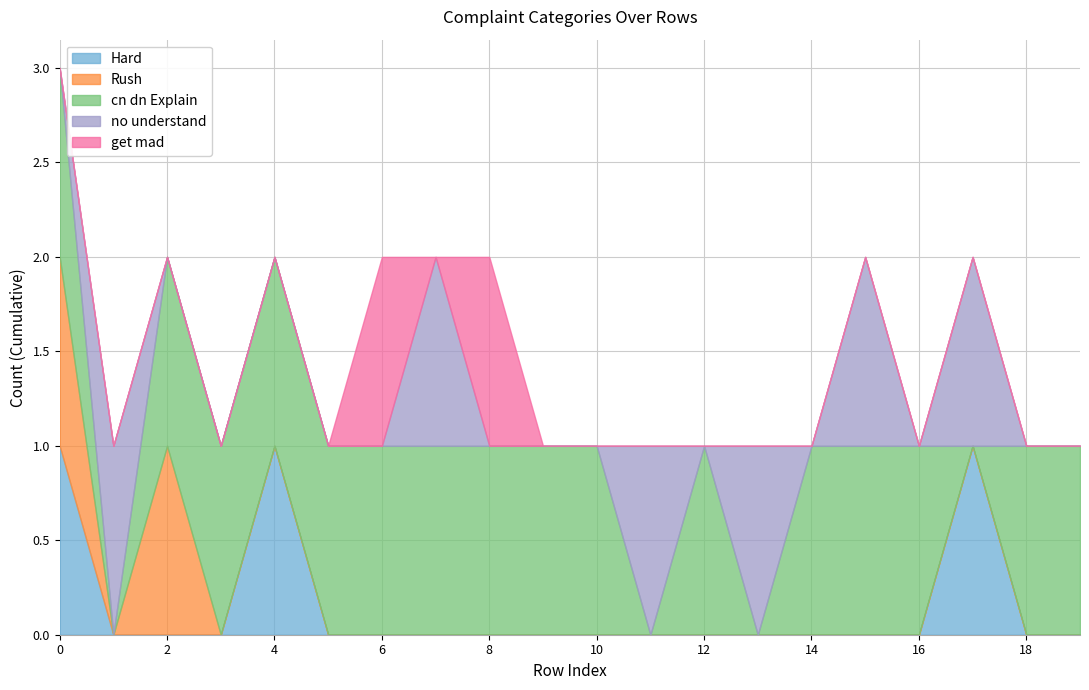

True or false: Hard and get mad cross at least once.

False